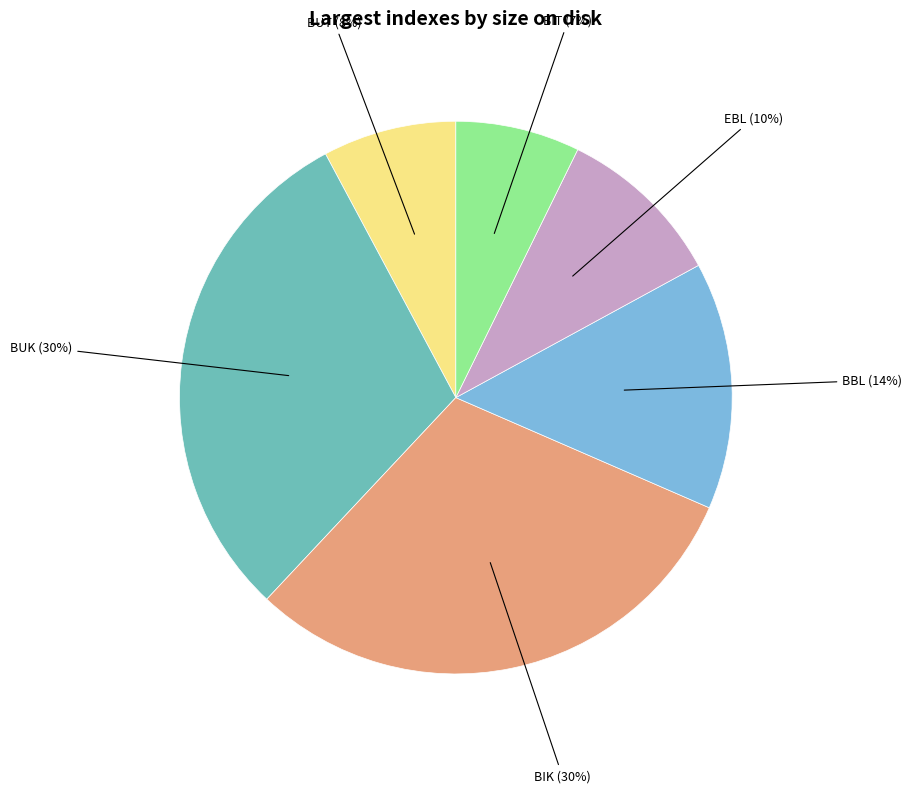

To the nearest percent, what is the average slice percentage?

17%